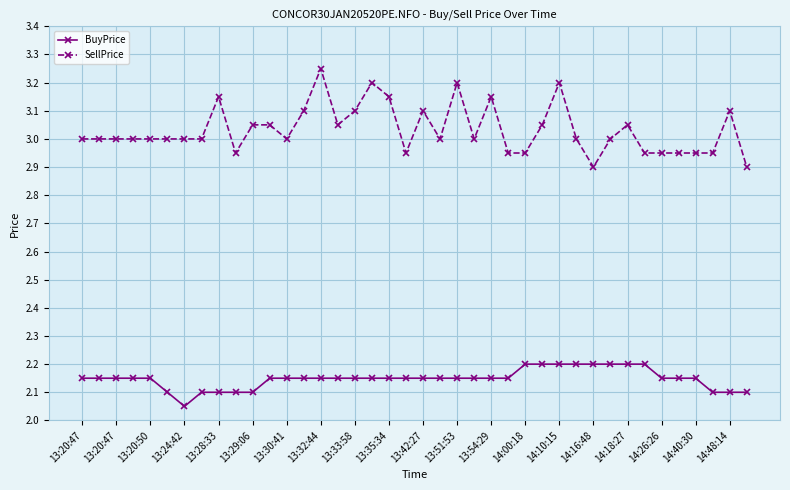

Which series has the widest spread of values?

SellPrice